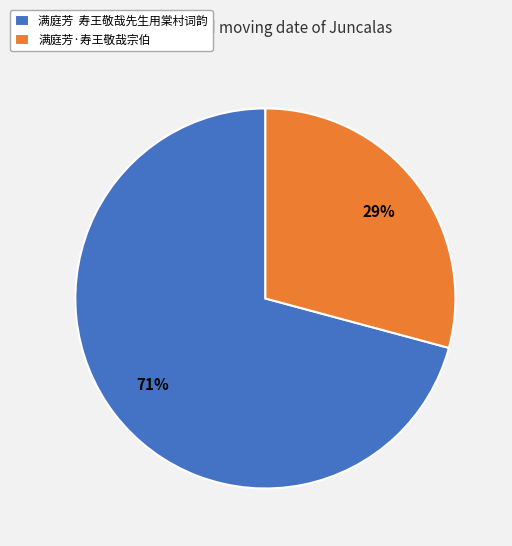

Is it true that 满庭芳·寿王敬哉宗伯 is 21% of the pie?

False